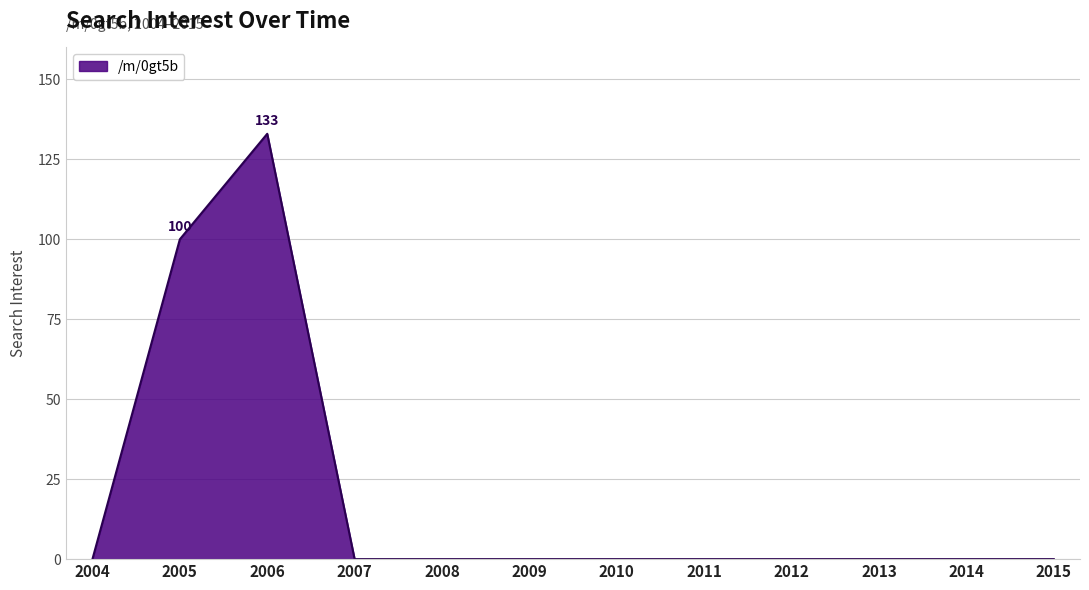

Is it true that the value at 2011 is 50?

False